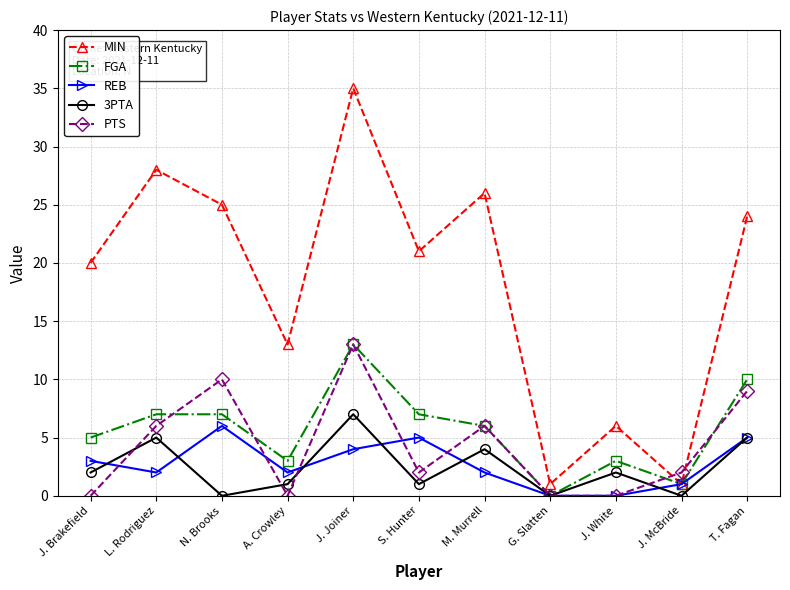

At how many categories does at least one series exceed 31?

1